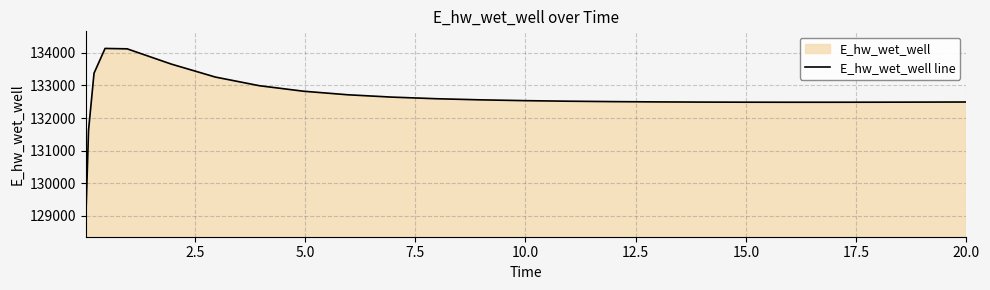

Which has a higher value, 11 or 17.5?

17.5